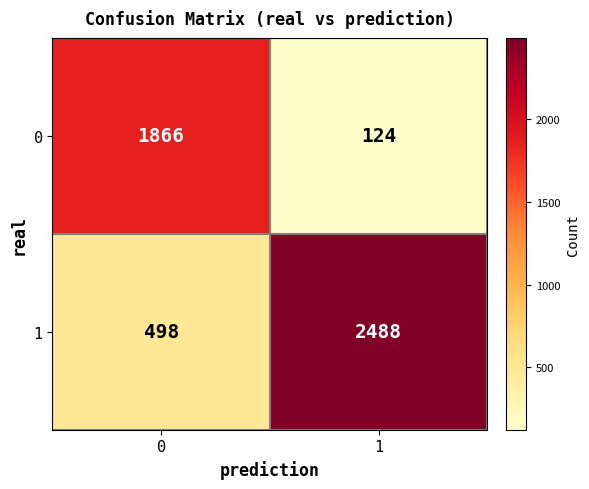

List the series in order of their overall mean, lowest first.

0, 1